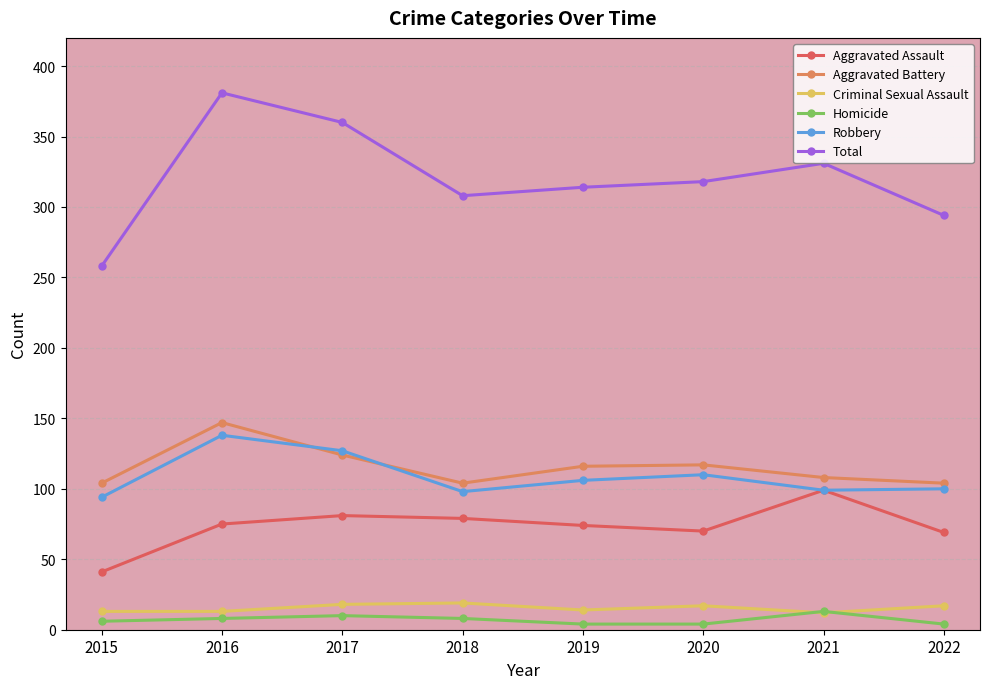

Is it true that Aggravated Battery equals 117 at 2020?

True